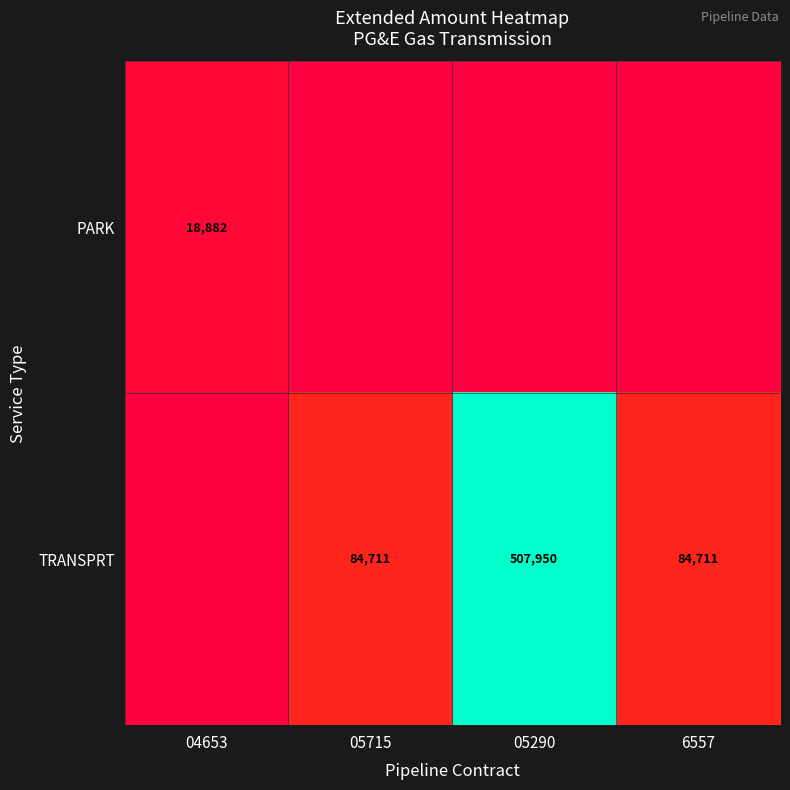

The TRANSPRT series shows 111702 at 05290. True or false?

False